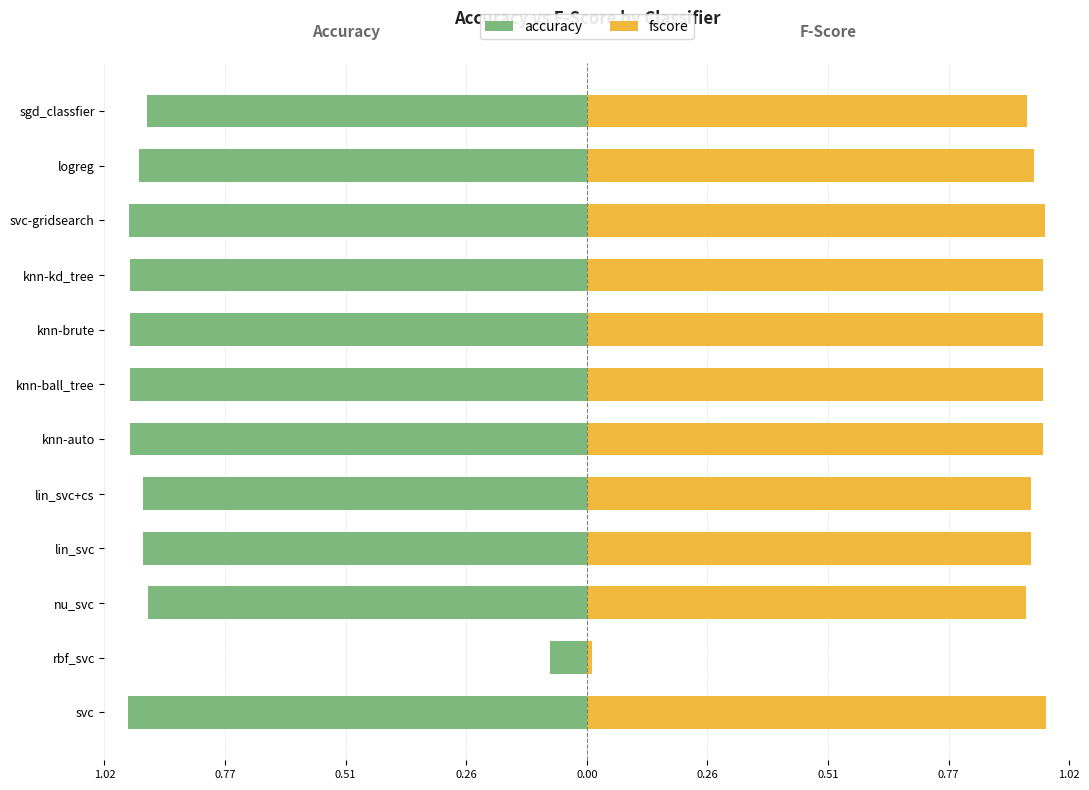

Is it true that accuracy equals -0.6 at sgd_classfier?

False